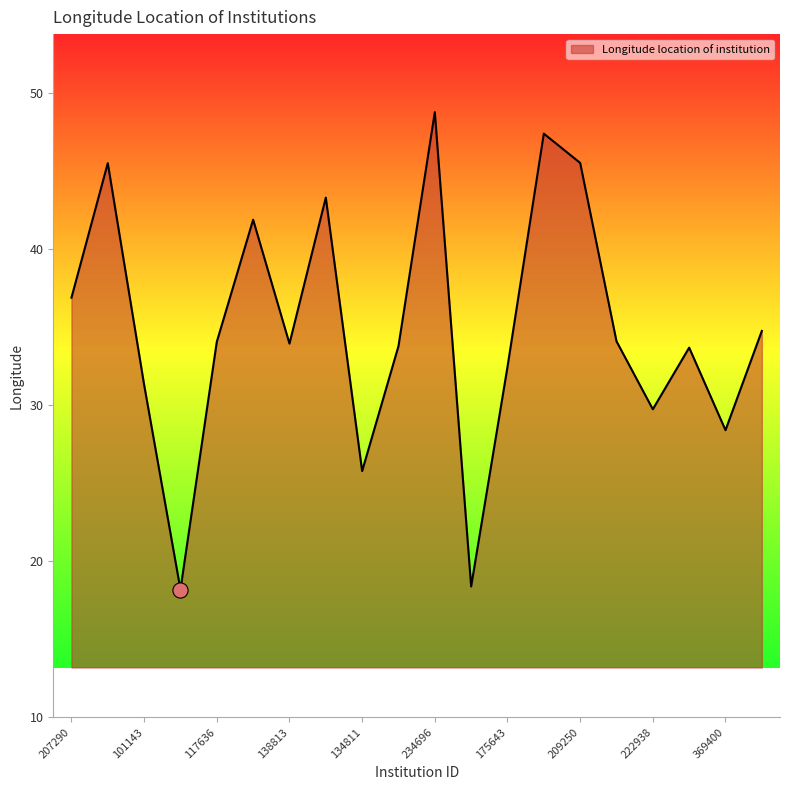

What is the minimum value shown in the chart?

18.2